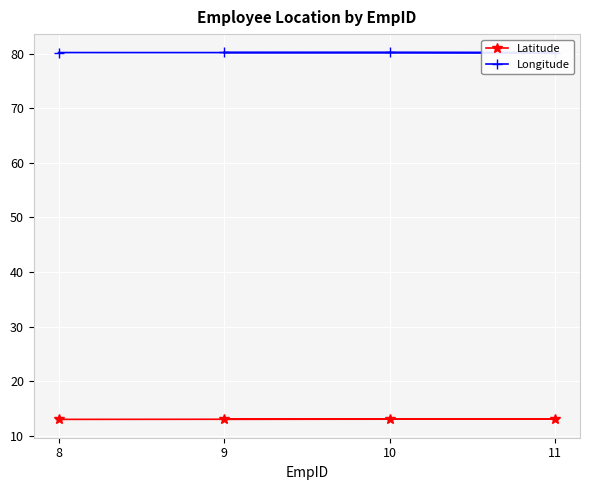

At which category is the sum across all series the highest?

10